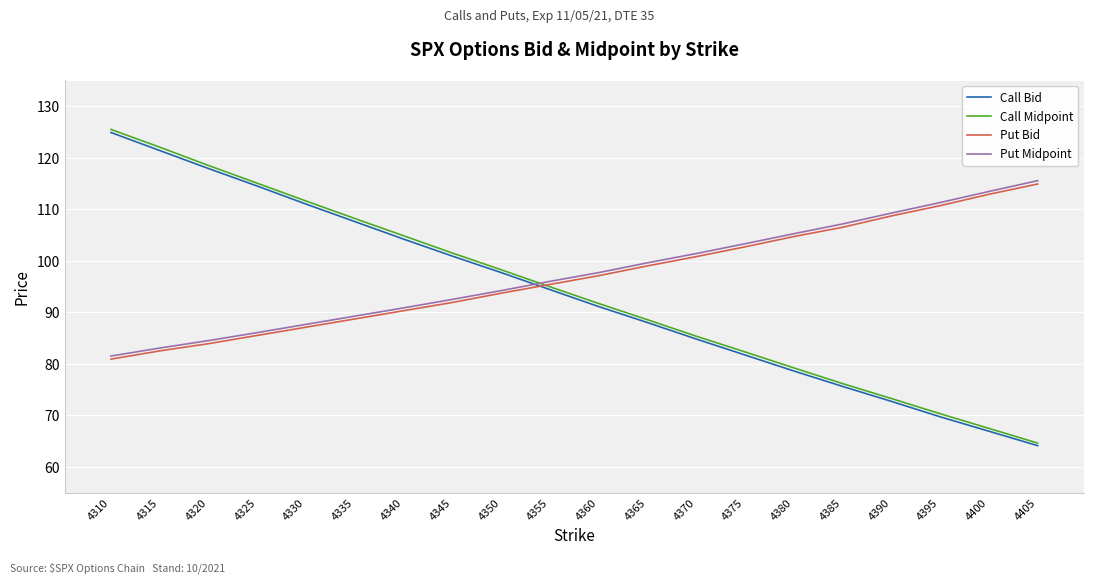

Between which two adjacent categories do Put Midpoint and Call Bid first intersect?

4350 and 4355